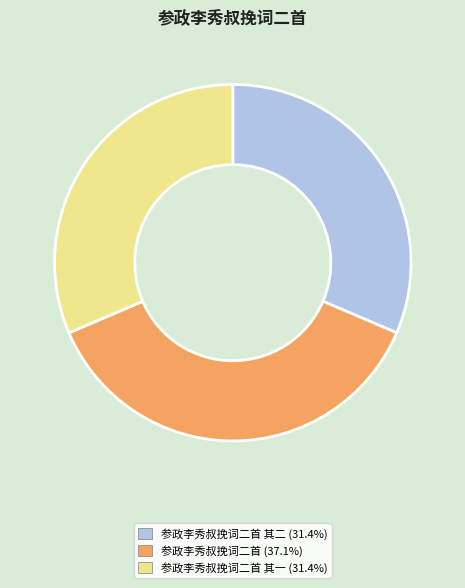

Is there any slice that represents more than half of the pie?

No